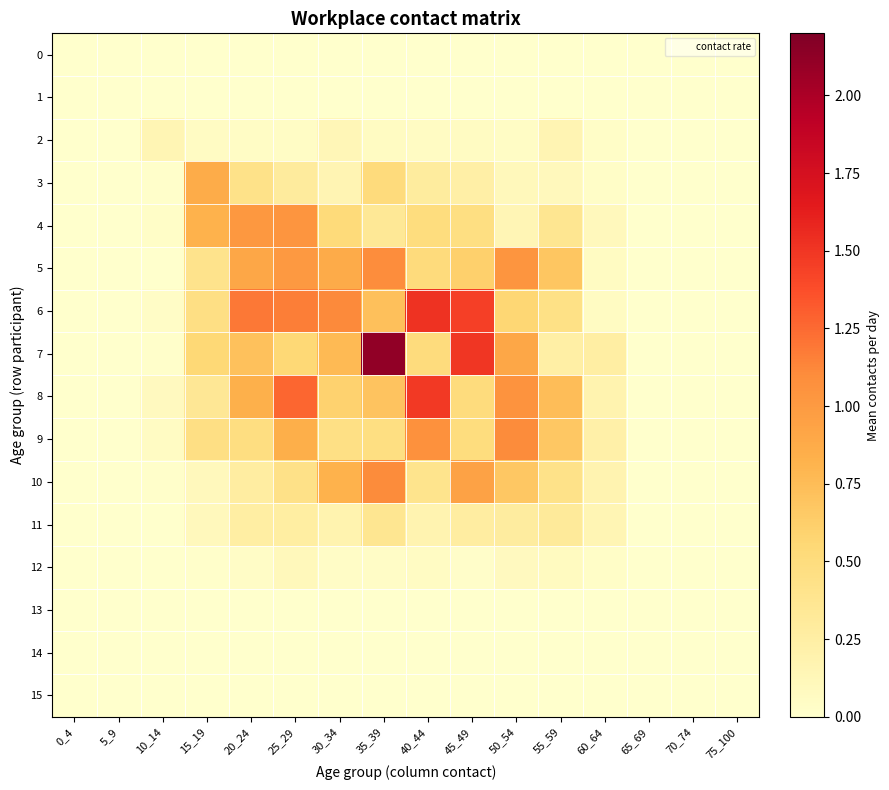

Reading right to left, transcribe all the data shown in this chart.

0: 75_100=0.0	70_74=0.0	65_69=0.0	60_64=0.0	55_59=0.0	50_54=0.0	45_49=0.0	40_44=0.0	35_39=0.0	30_34=0.0	25_29=0.0	20_24=0.0	15_19=0.0	10_14=0.0	5_9=0.0	0_4=0.0
1: 75_100=0.0	70_74=0.0	65_69=0.0	60_64=0.0	55_59=0.0	50_54=0.0	45_49=0.0	40_44=0.0	35_39=0.0	30_34=0.0	25_29=0.0	20_24=0.0	15_19=0.0	10_14=0.0	5_9=0.0	0_4=0.0
2: 75_100=0.0	70_74=0.0	65_69=0.0	60_64=0.0	55_59=0.2	50_54=0.0	45_49=0.1	40_44=0.1	35_39=0.1	30_34=0.1	25_29=0.0	20_24=0.1	15_19=0.1	10_14=0.1	5_9=0.0	0_4=0.0
3: 75_100=0.0	70_74=0.0	65_69=0.0	60_64=0.0	55_59=0.1	50_54=0.1	45_49=0.2	40_44=0.3	35_39=0.5	30_34=0.2	25_29=0.3	20_24=0.4	15_19=0.9	10_14=0.0	5_9=0.0	0_4=0.0
4: 75_100=0.0	70_74=0.0	65_69=0.0	60_64=0.1	55_59=0.4	50_54=0.1	45_49=0.5	40_44=0.5	35_39=0.3	30_34=0.5	25_29=1.0	20_24=1.0	15_19=0.8	10_14=0.0	5_9=0.0	0_4=0.0
5: 75_100=0.0	70_74=0.0	65_69=0.0	60_64=0.1	55_59=0.7	50_54=1.0	45_49=0.6	40_44=0.5	35_39=1.1	30_34=0.9	25_29=1.0	20_24=0.9	15_19=0.4	10_14=0.0	5_9=0.0	0_4=0.0
6: 75_100=0.0	70_74=0.0	65_69=0.0	60_64=0.1	55_59=0.4	50_54=0.6	45_49=1.4	40_44=1.5	35_39=0.7	30_34=1.1	25_29=1.2	20_24=1.2	15_19=0.5	10_14=0.0	5_9=0.0	0_4=0.0
7: 75_100=0.0	70_74=0.0	65_69=0.0	60_64=0.3	55_59=0.2	50_54=0.9	45_49=1.5	40_44=0.5	35_39=2.1	30_34=0.8	25_29=0.5	20_24=0.7	15_19=0.5	10_14=0.0	5_9=0.0	0_4=0.0
8: 75_100=0.0	70_74=0.0	65_69=0.0	60_64=0.2	55_59=0.7	50_54=1.0	45_49=0.5	40_44=1.5	35_39=0.7	30_34=0.6	25_29=1.3	20_24=0.8	15_19=0.3	10_14=0.1	5_9=0.0	0_4=0.0
9: 75_100=0.0	70_74=0.0	65_69=0.0	60_64=0.2	55_59=0.7	50_54=1.1	45_49=0.5	40_44=1.1	35_39=0.5	30_34=0.5	25_29=0.8	20_24=0.5	15_19=0.5	10_14=0.1	5_9=0.0	0_4=0.0
10: 75_100=0.0	70_74=0.0	65_69=0.0	60_64=0.2	55_59=0.4	50_54=0.7	45_49=0.9	40_44=0.4	35_39=1.1	30_34=0.8	25_29=0.4	20_24=0.3	15_19=0.1	10_14=0.0	5_9=0.0	0_4=0.0
11: 75_100=0.0	70_74=0.0	65_69=0.0	60_64=0.2	55_59=0.3	50_54=0.3	45_49=0.3	40_44=0.2	35_39=0.4	30_34=0.2	25_29=0.3	20_24=0.2	15_19=0.1	10_14=0.0	5_9=0.0	0_4=0.0
12: 75_100=0.0	70_74=0.0	65_69=0.0	60_64=0.0	55_59=0.1	50_54=0.1	45_49=0.0	40_44=0.1	35_39=0.0	30_34=0.0	25_29=0.1	20_24=0.0	15_19=0.0	10_14=0.0	5_9=0.0	0_4=0.0
13: 75_100=0.0	70_74=0.0	65_69=0.0	60_64=0.0	55_59=0.0	50_54=0.0	45_49=0.0	40_44=0.0	35_39=0.0	30_34=0.0	25_29=0.0	20_24=0.0	15_19=0.0	10_14=0.0	5_9=0.0	0_4=0.0
14: 75_100=0.0	70_74=0.0	65_69=0.0	60_64=0.0	55_59=0.0	50_54=0.0	45_49=0.0	40_44=0.0	35_39=0.0	30_34=0.0	25_29=0.0	20_24=0.0	15_19=0.0	10_14=0.0	5_9=0.0	0_4=0.0
15: 75_100=0.0	70_74=0.0	65_69=0.0	60_64=0.0	55_59=0.0	50_54=0.0	45_49=0.0	40_44=0.0	35_39=0.0	30_34=0.0	25_29=0.0	20_24=0.0	15_19=0.0	10_14=0.0	5_9=0.0	0_4=0.0